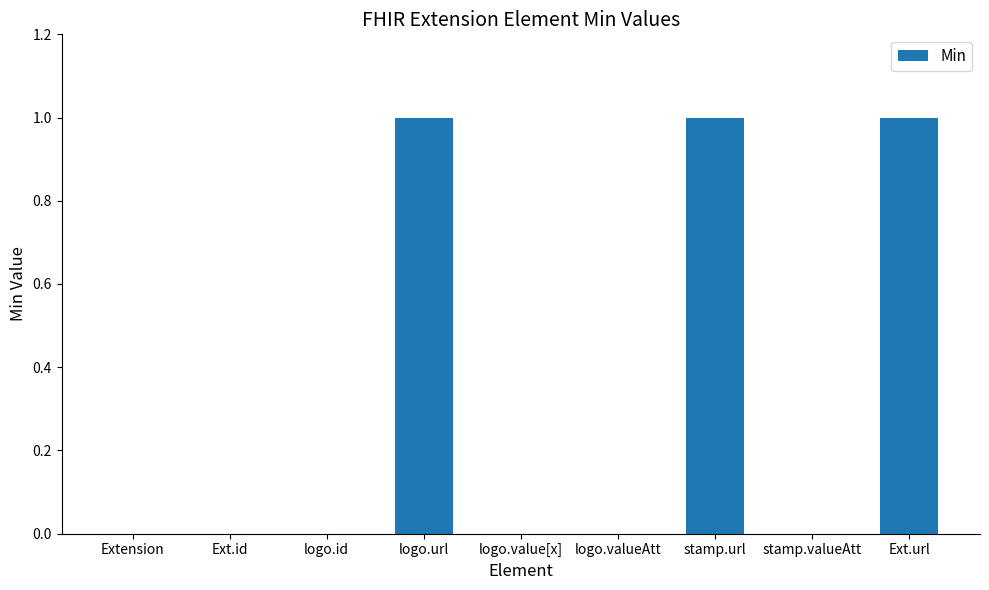

Reading left to right, what are all the values shown in this chart?

Extension=0	Ext.id=0	logo.id=0	logo.url=1	logo.value[x]=0	logo.valueAtt=0	stamp.url=1	stamp.valueAtt=0	Ext.url=1